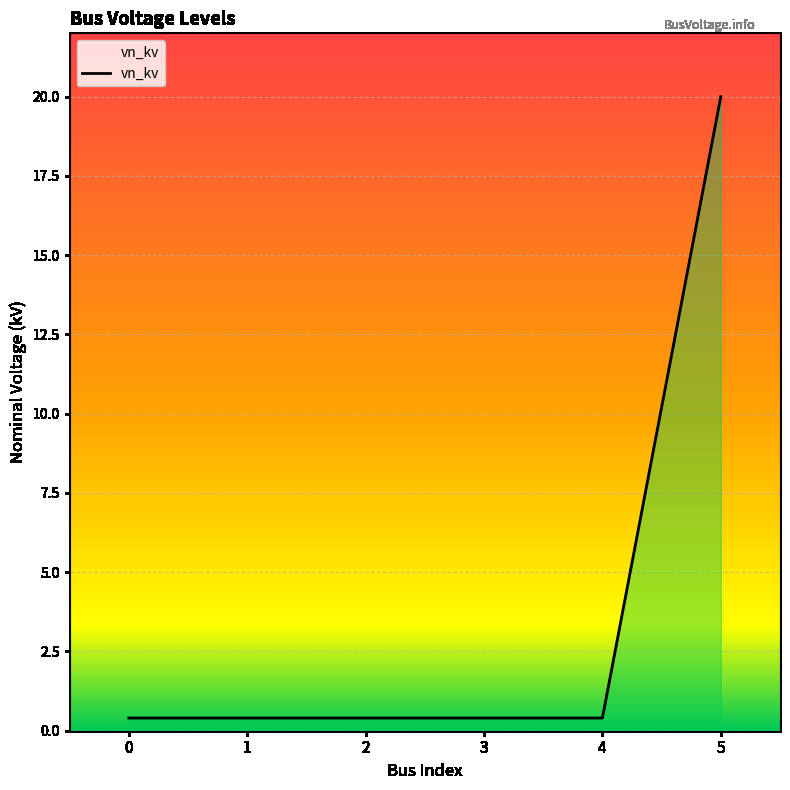

Rank the categories by value from highest to lowest.

5, 0, 1, 2, 3, 4